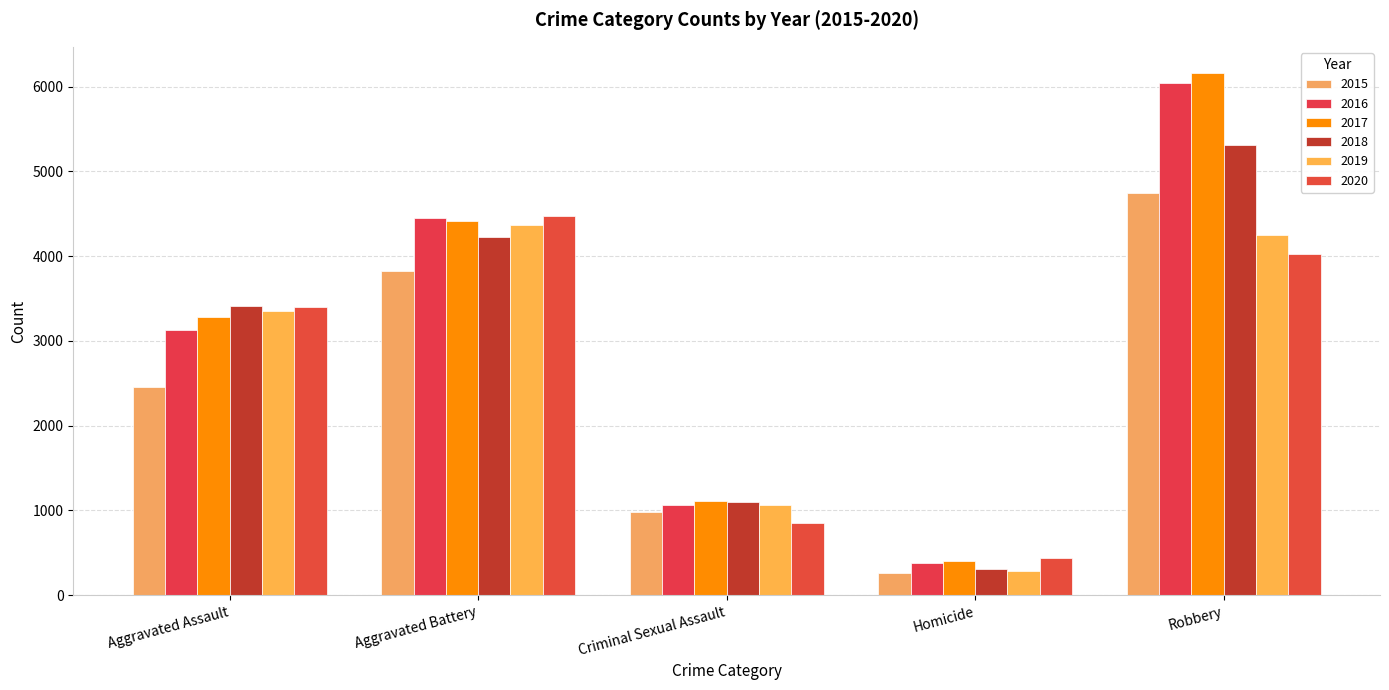

How many categories are shown in the chart?

5